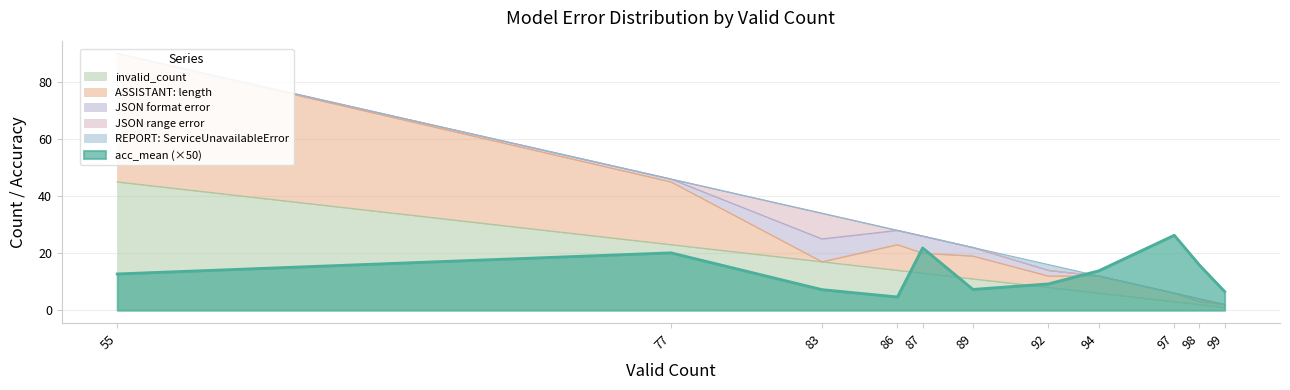

At which label is invalid_count closest to 23?

77